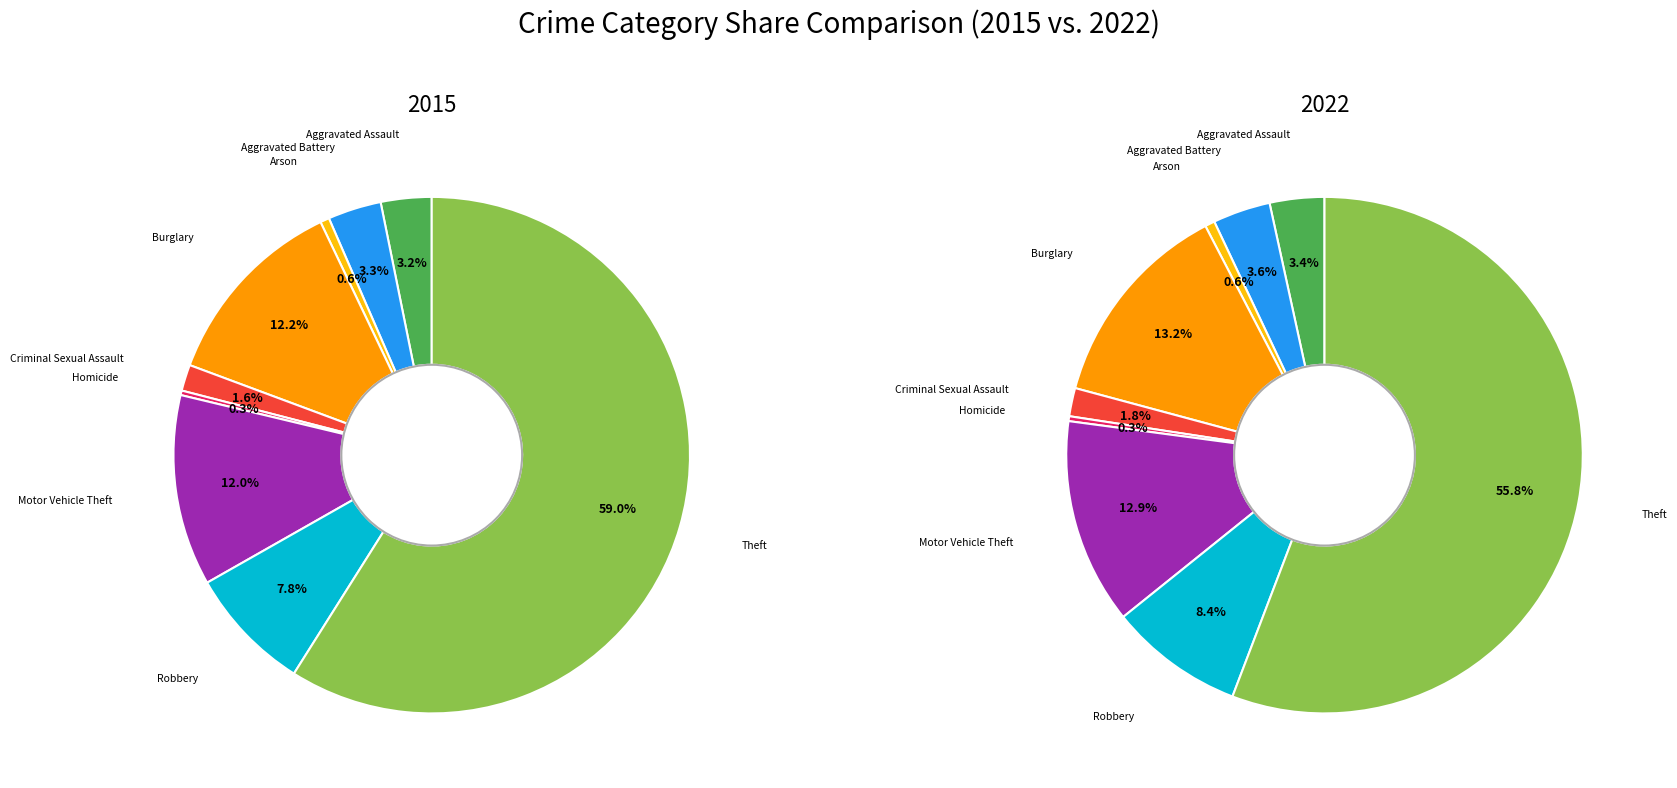

To the nearest percent, what is the difference between the Burglary and Homicide slice percentages?

13%